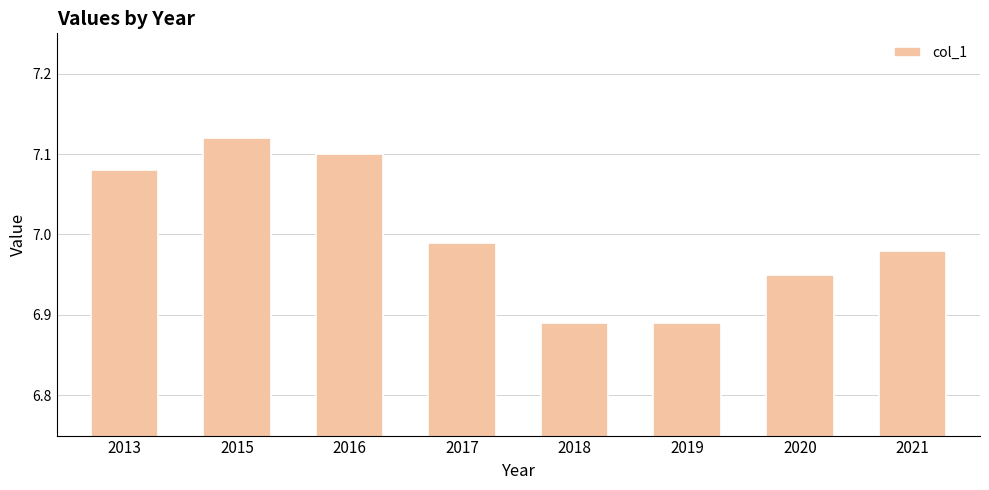

Are the bars grouped side by side (vs. stacked)?

No